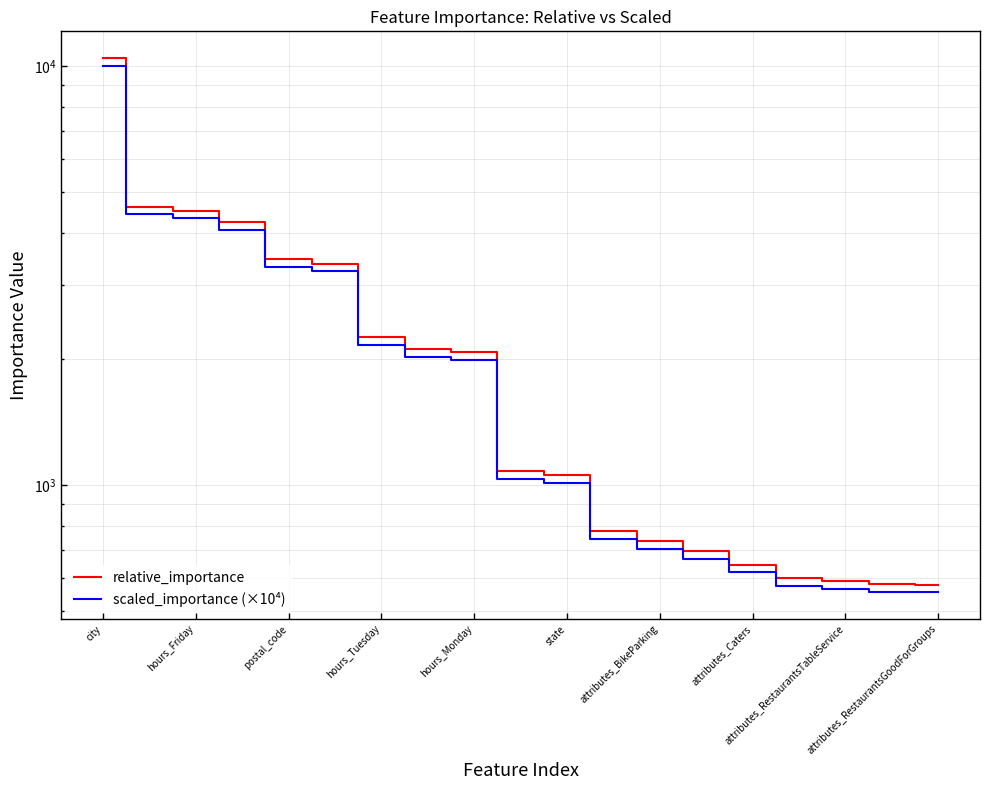

Is this an area chart (filled region under the line)?

No